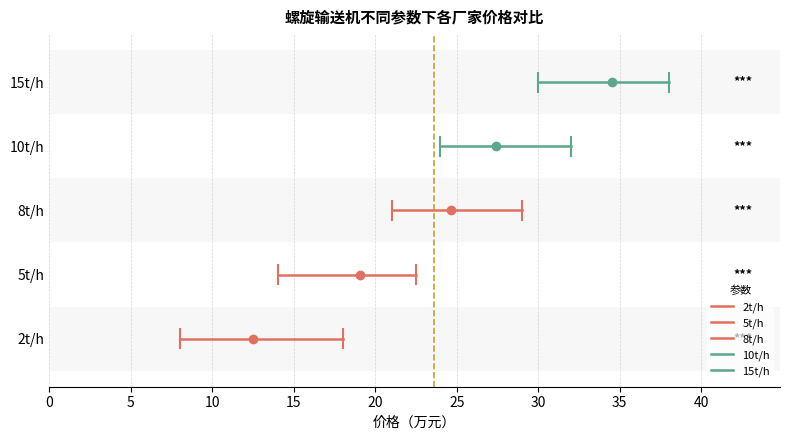

What is the value of the 15t/h point at the 2nd from the left?

4